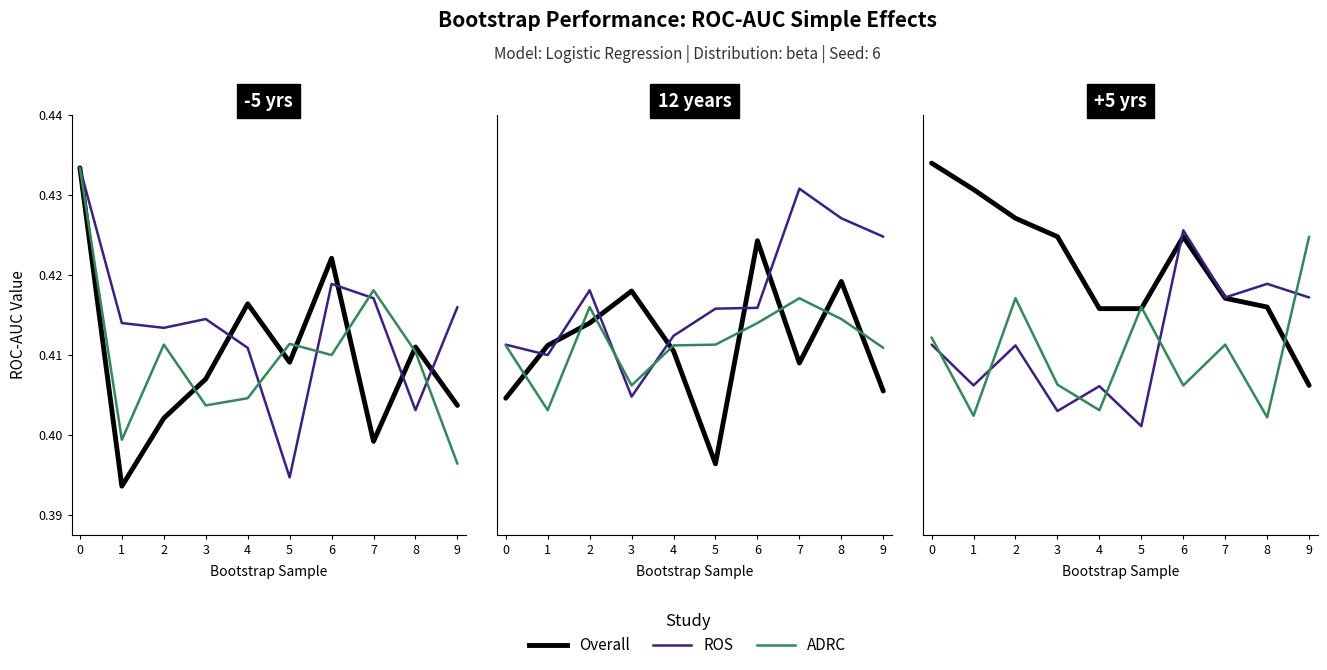

Where is the first local minimum for ADRC?

1